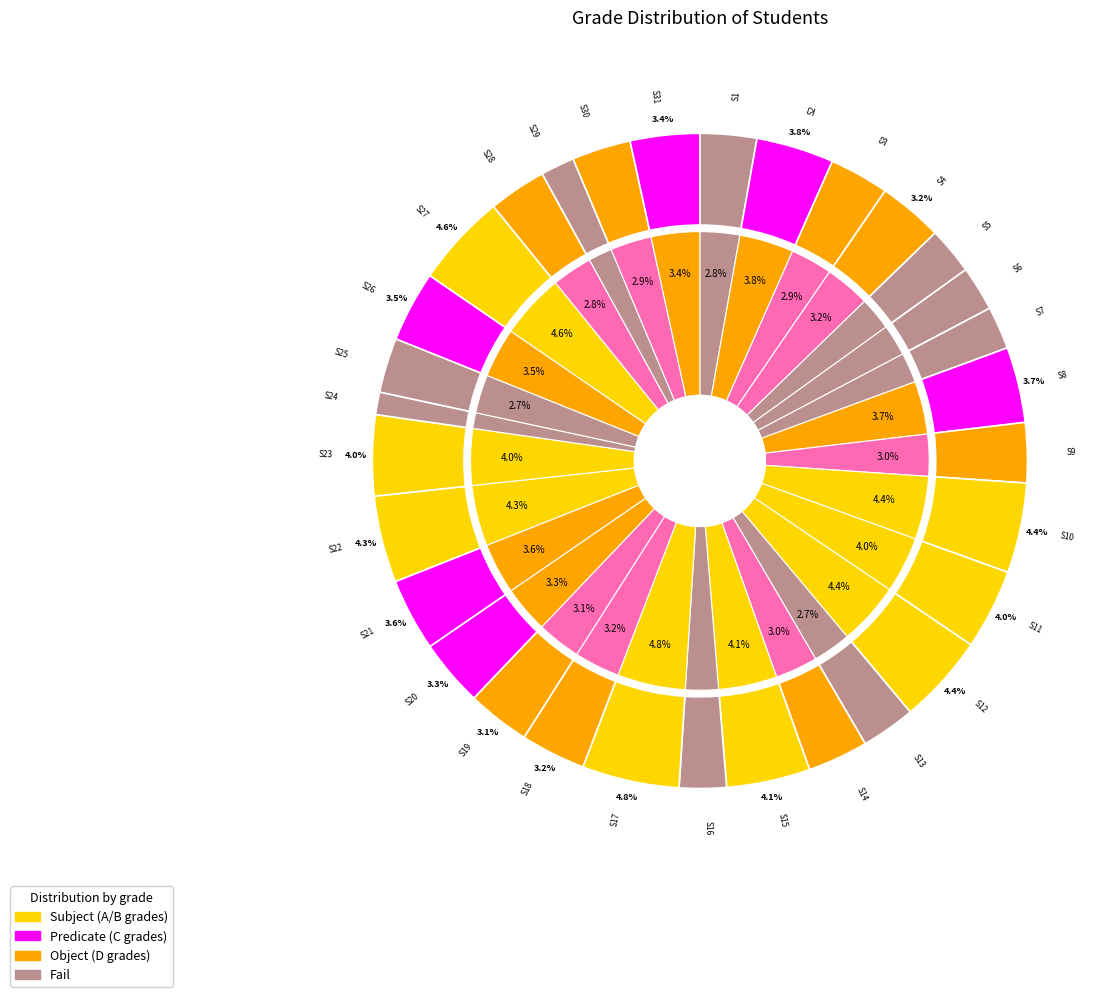

What portion of the pie excludes S22?

95.7%